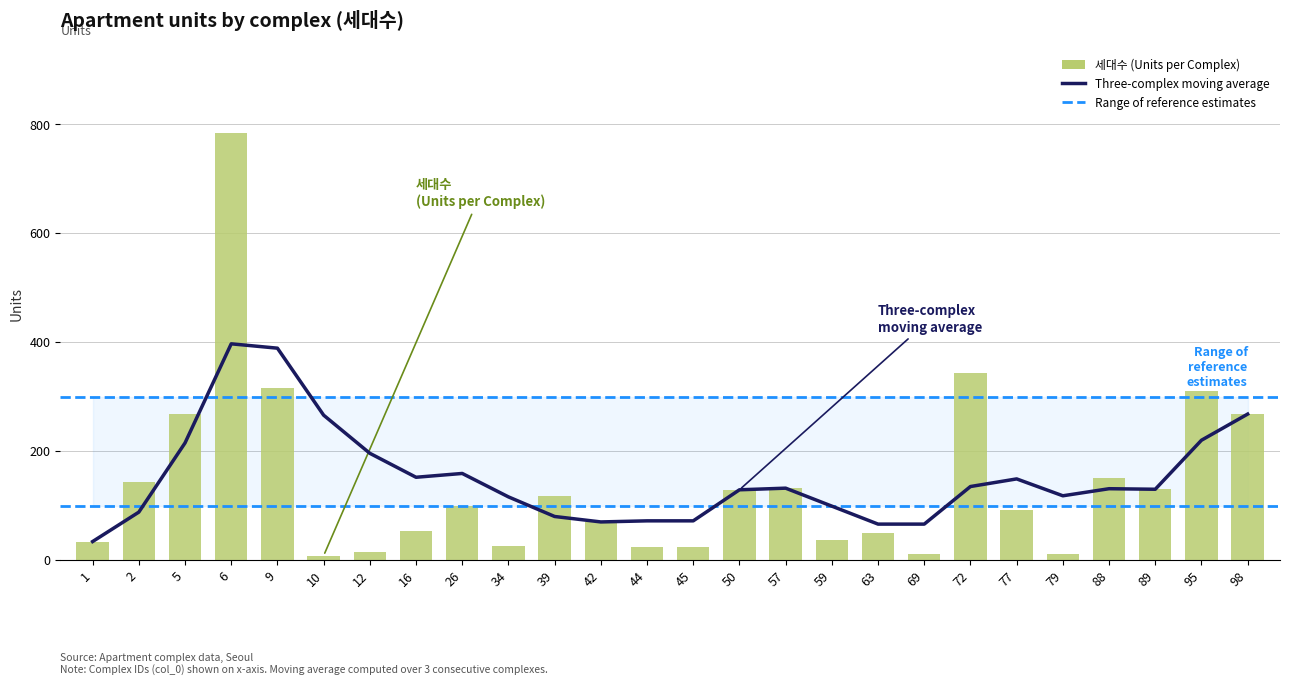

What is the total value across all series at 50?

258